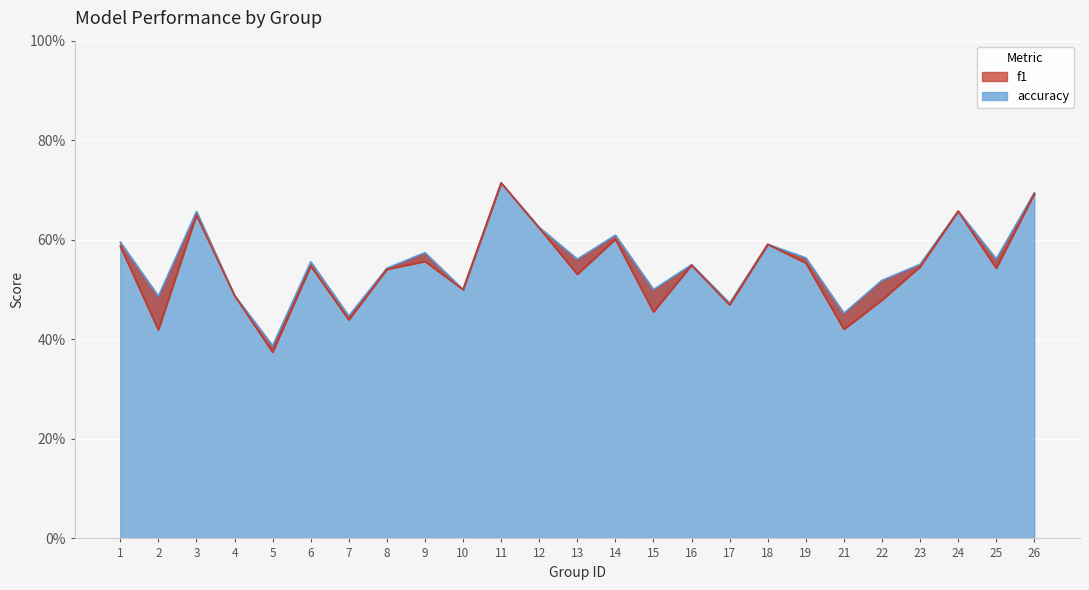

True or false: f1 and accuracy intersect in this chart.

False